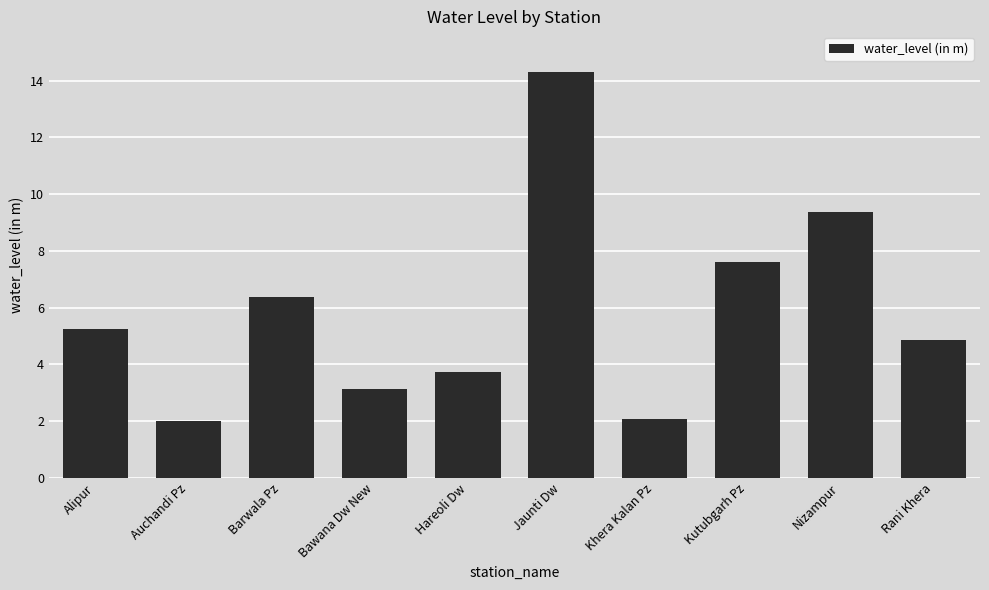

What is the difference between the second highest and minimum values?

7.4